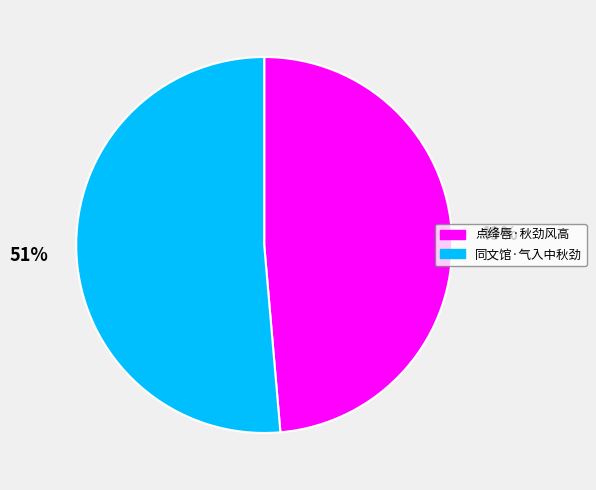

Is there a majority slice in this chart?

Yes